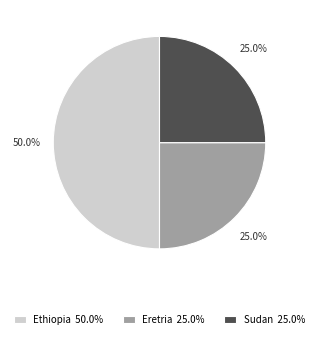

To the nearest percent, what portion does Sudan represent?

25%